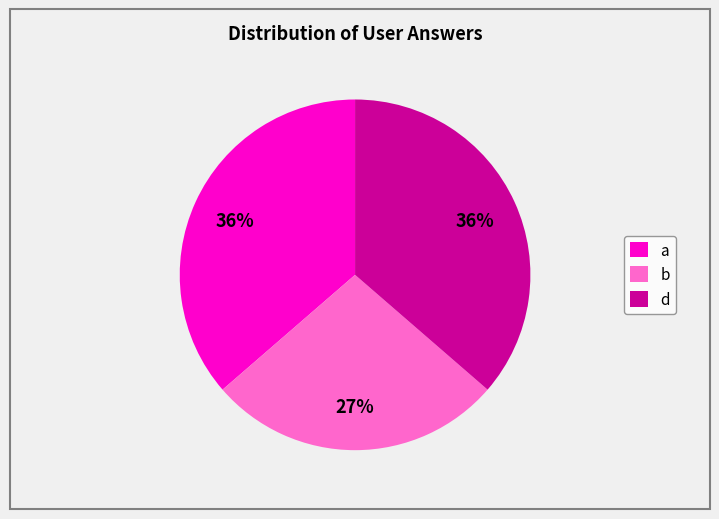

What percentage is the a slice, to the nearest percent?

36%